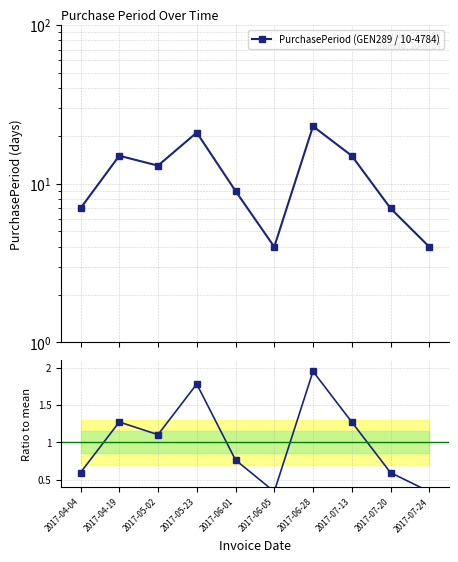

List the series in order of their peak value, highest first.

PurchasePeriod (GEN289 / 10-4784), Ratio to mean